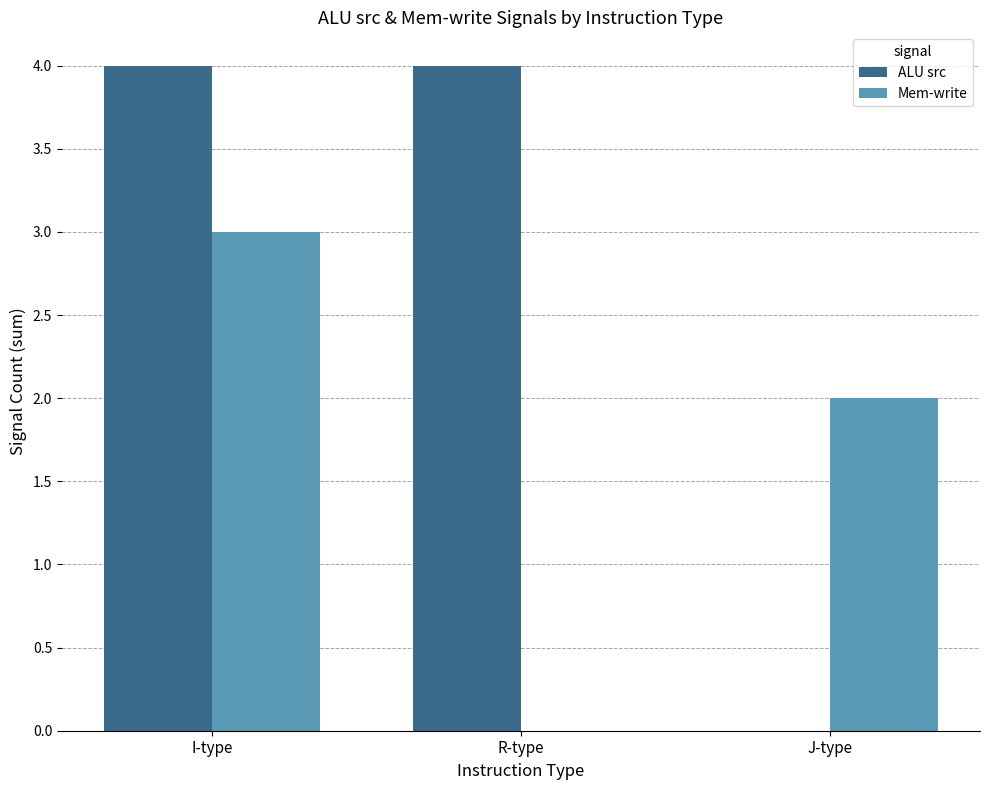

Which series has the largest total across all categories?

ALU src